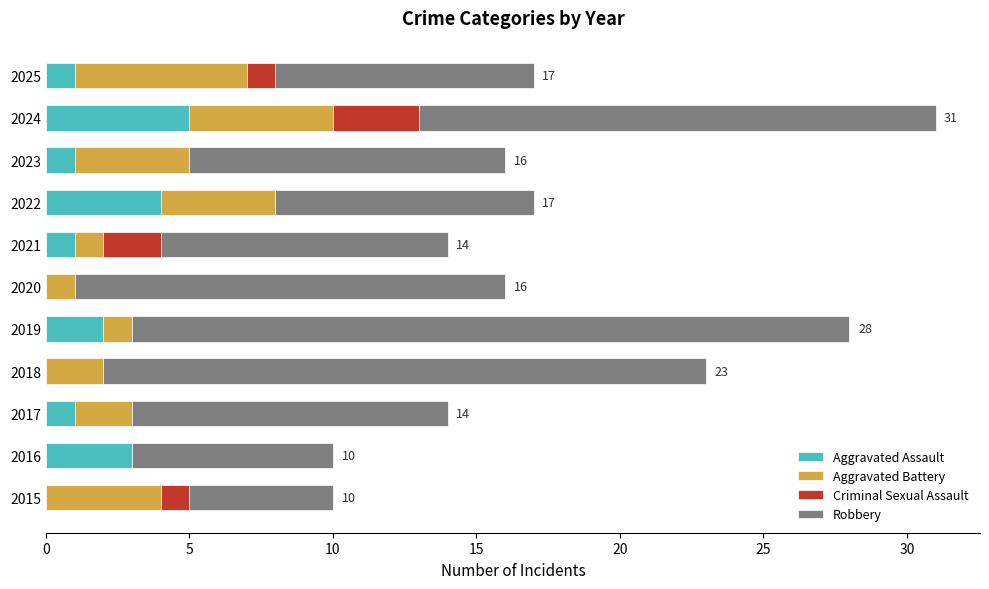

At which category is the sum across all series the highest?

2024